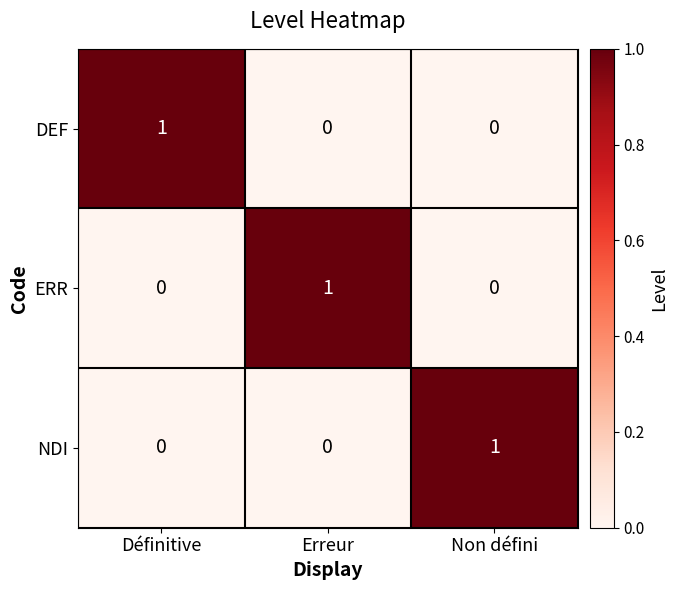

How many ERR values are between 0 and 1?

3